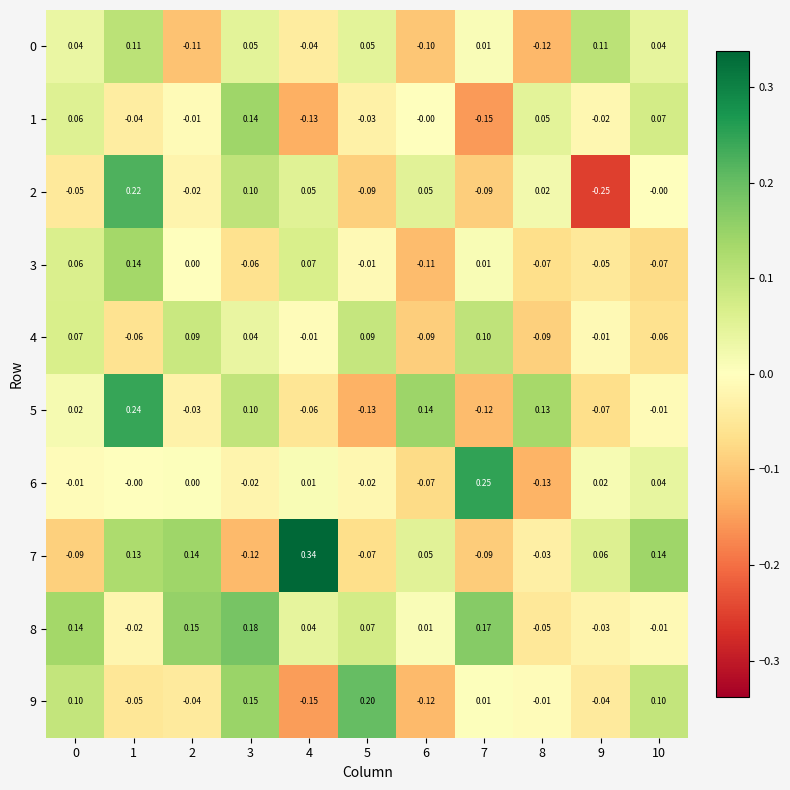

Is the value of 8 at 7 greater than the value of 2 at 10?

Yes